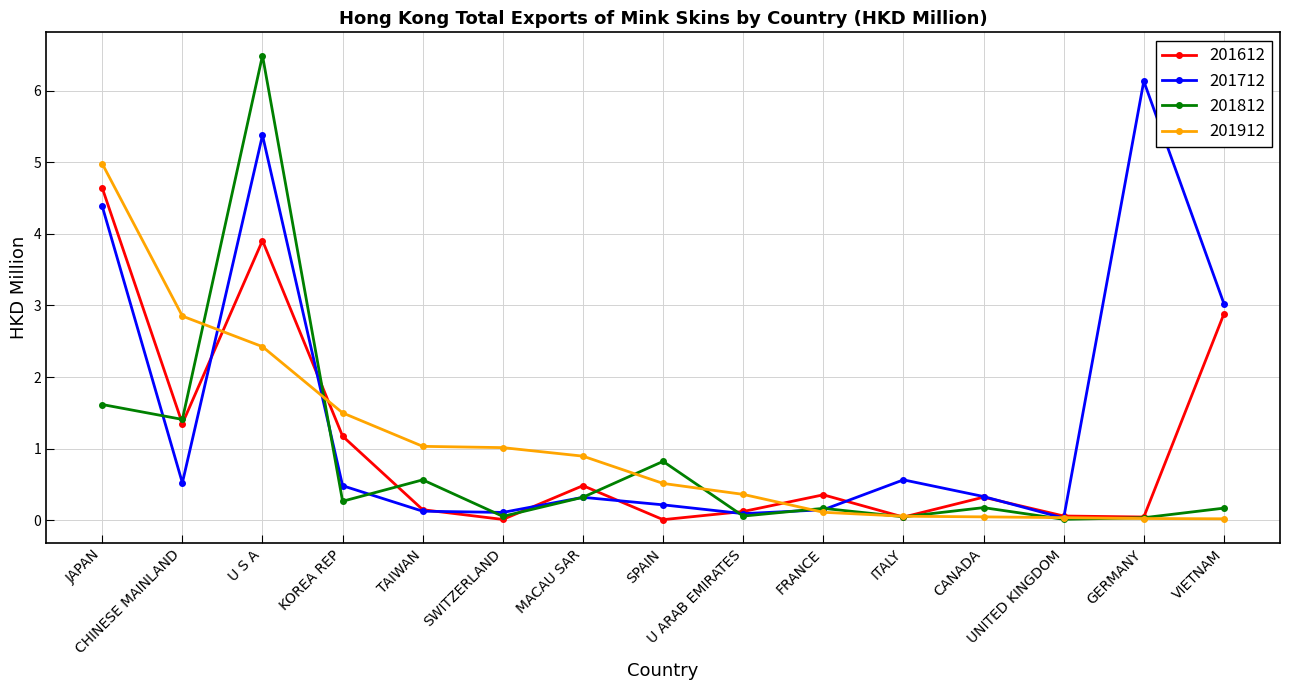

How many series are shown in this chart?

4